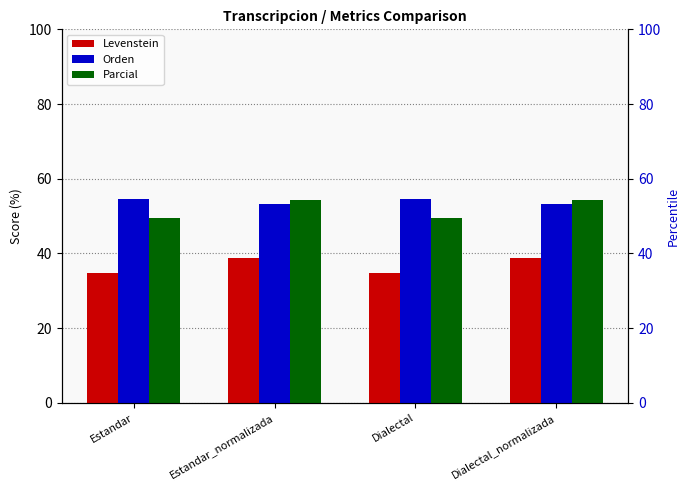

What is the value of the Parcial bar at the 2nd from the left?

54.4